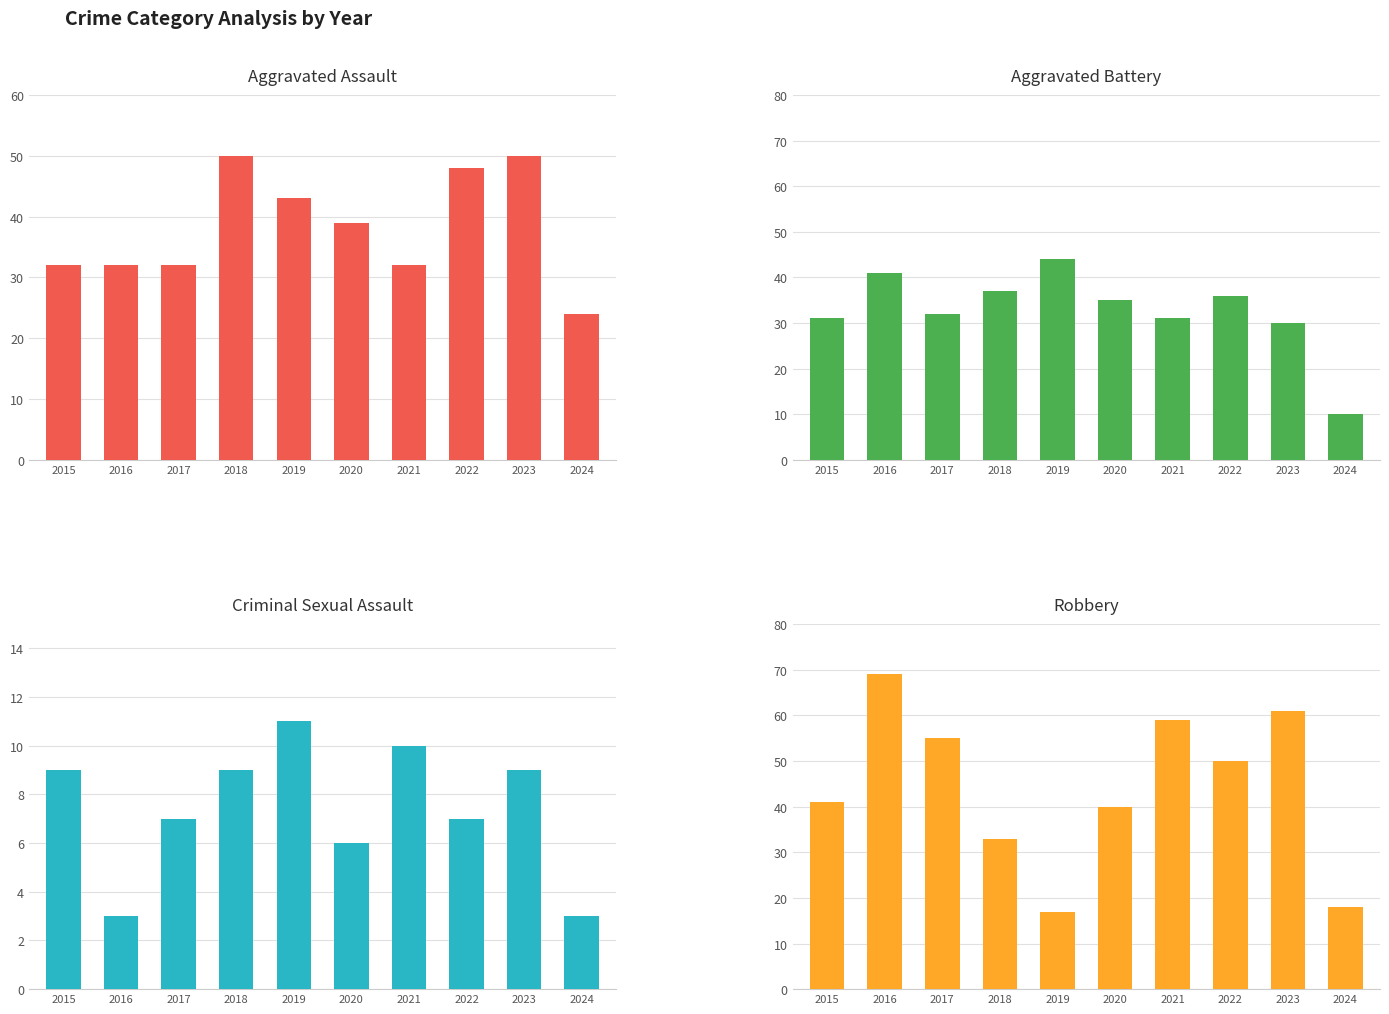

What is the total value across all series at 2018?

129